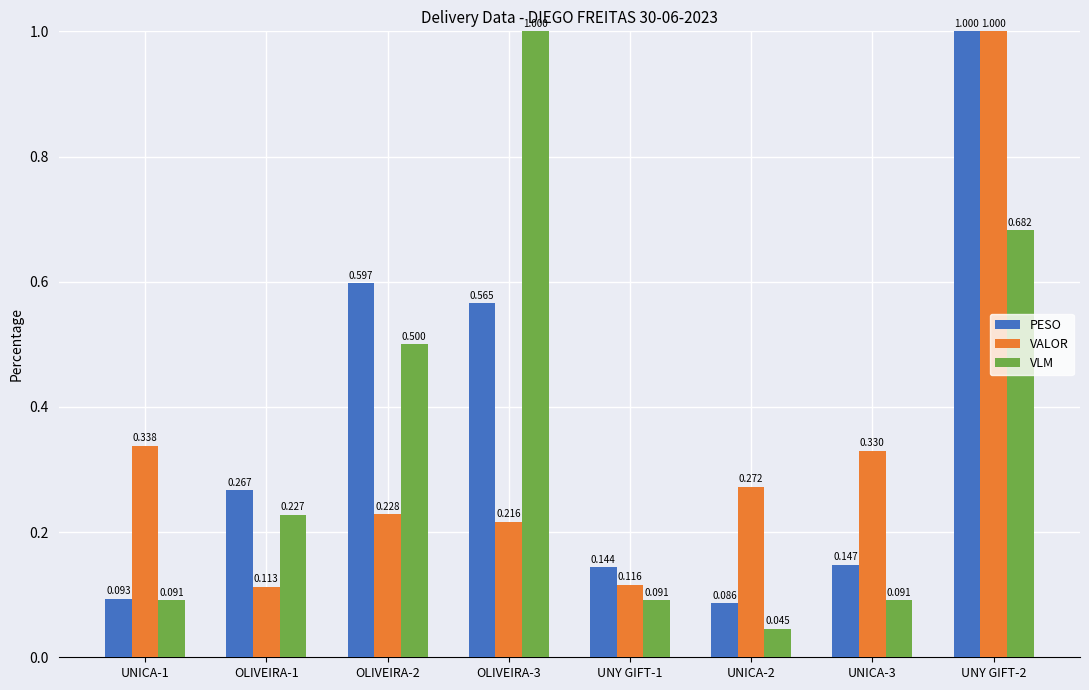

Which series changed the most between UNICA-1 and UNY GIFT-1?

VALOR